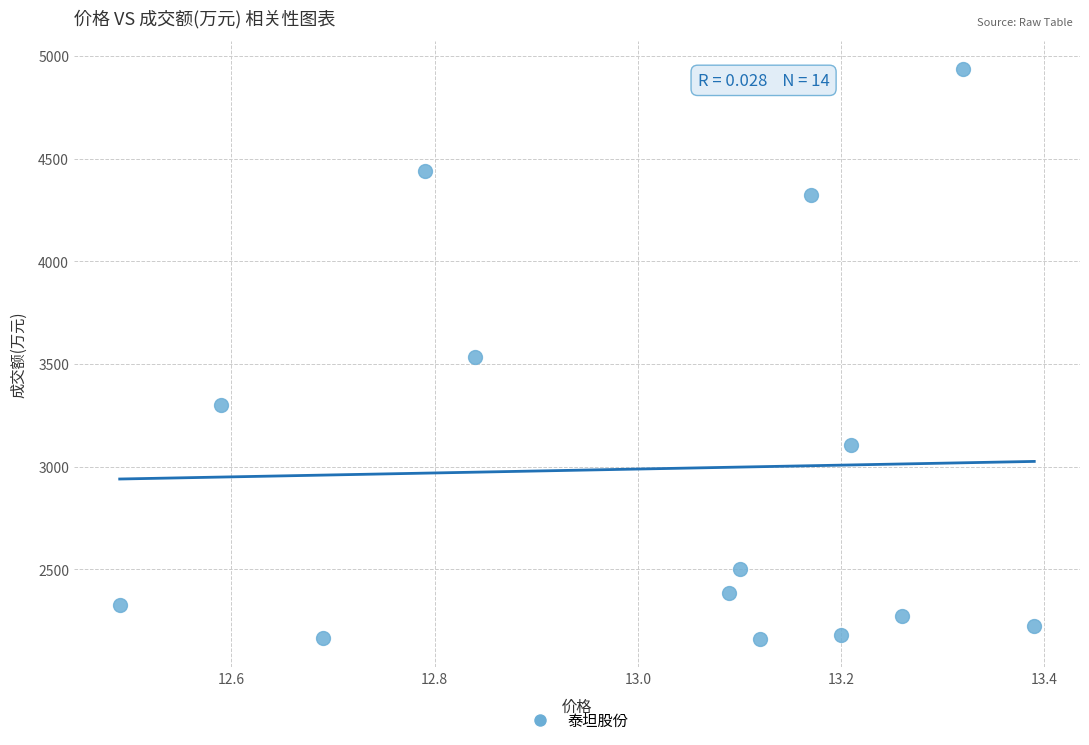

What is the range of Y values (max minus min)?

2777